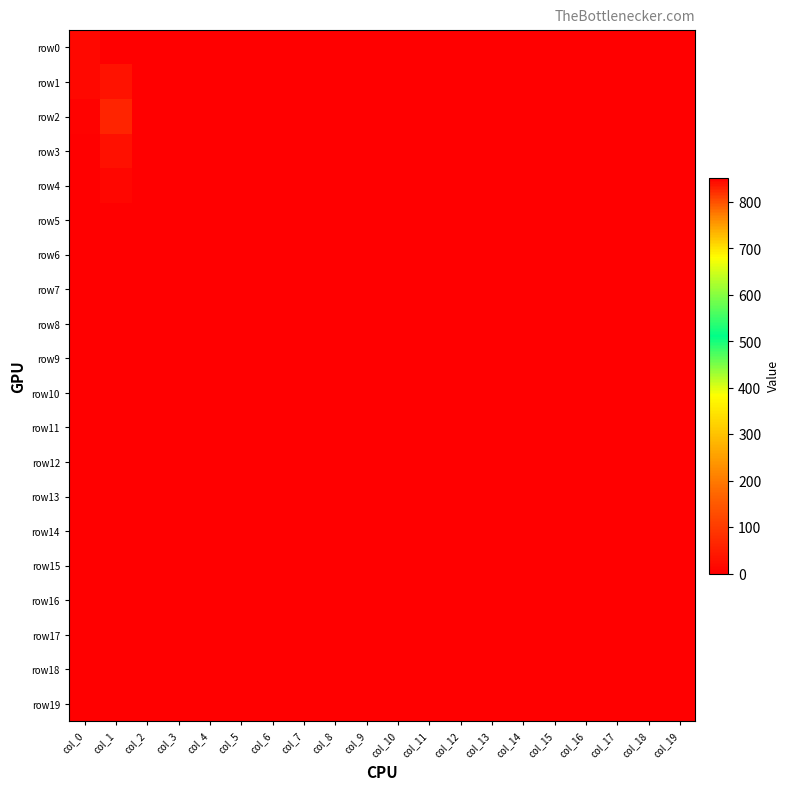

At how many categories does at least one series exceed 605?

1